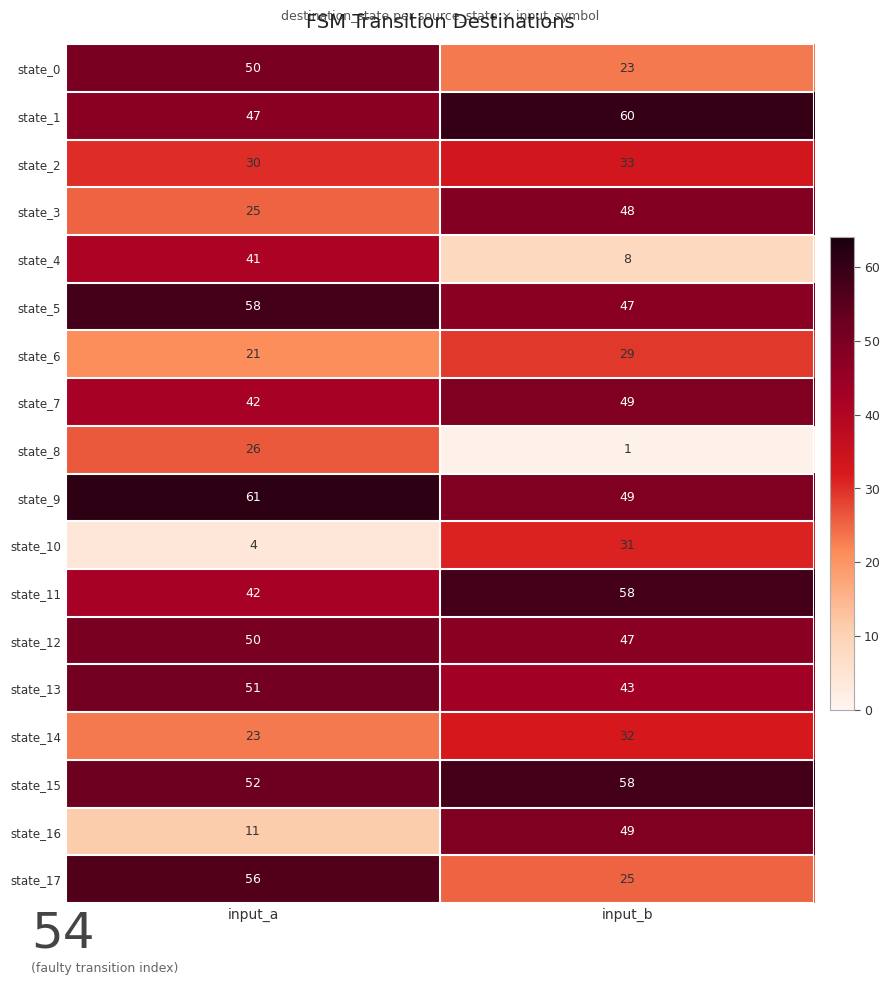

Read the state_14 value at input_b.

32